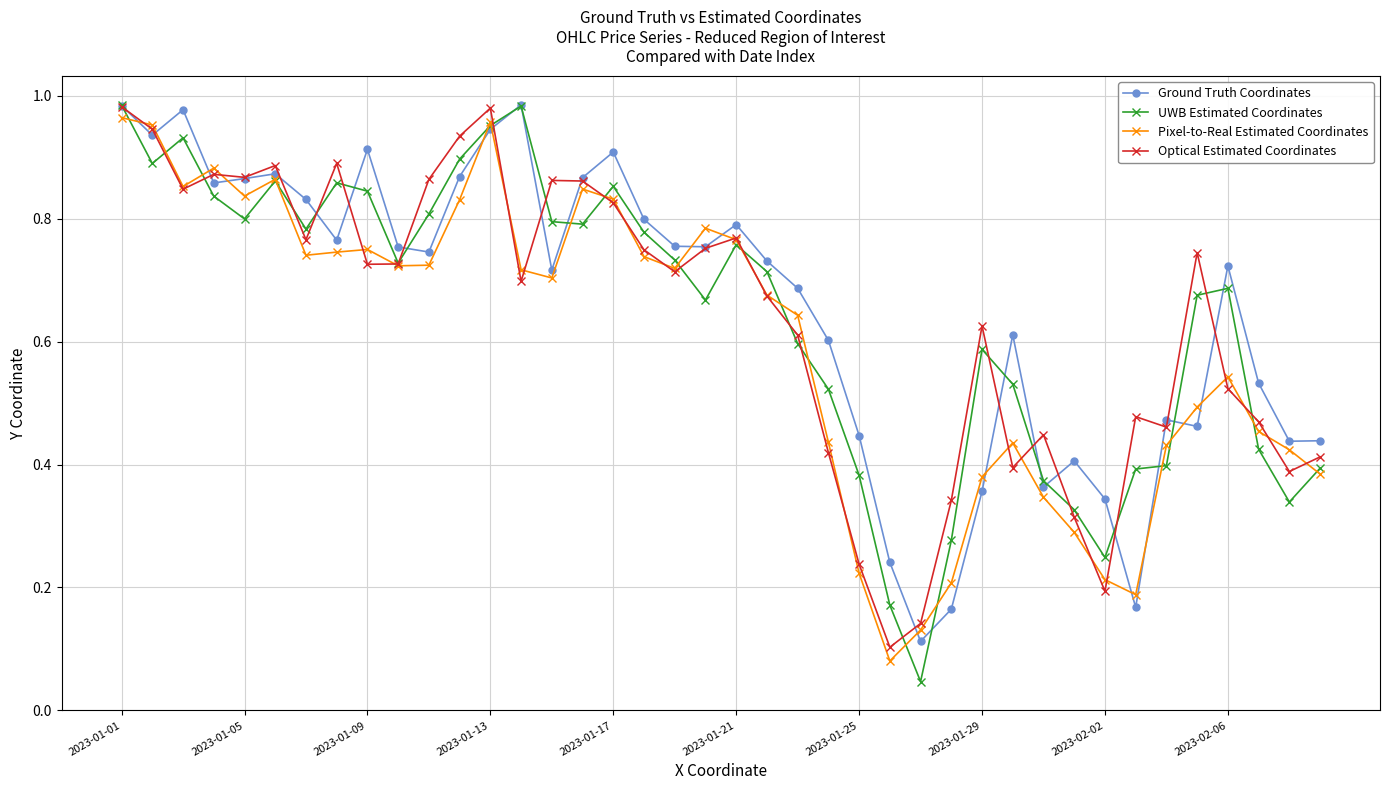

Which series has the widest spread of values?

UWB Estimated Coordinates